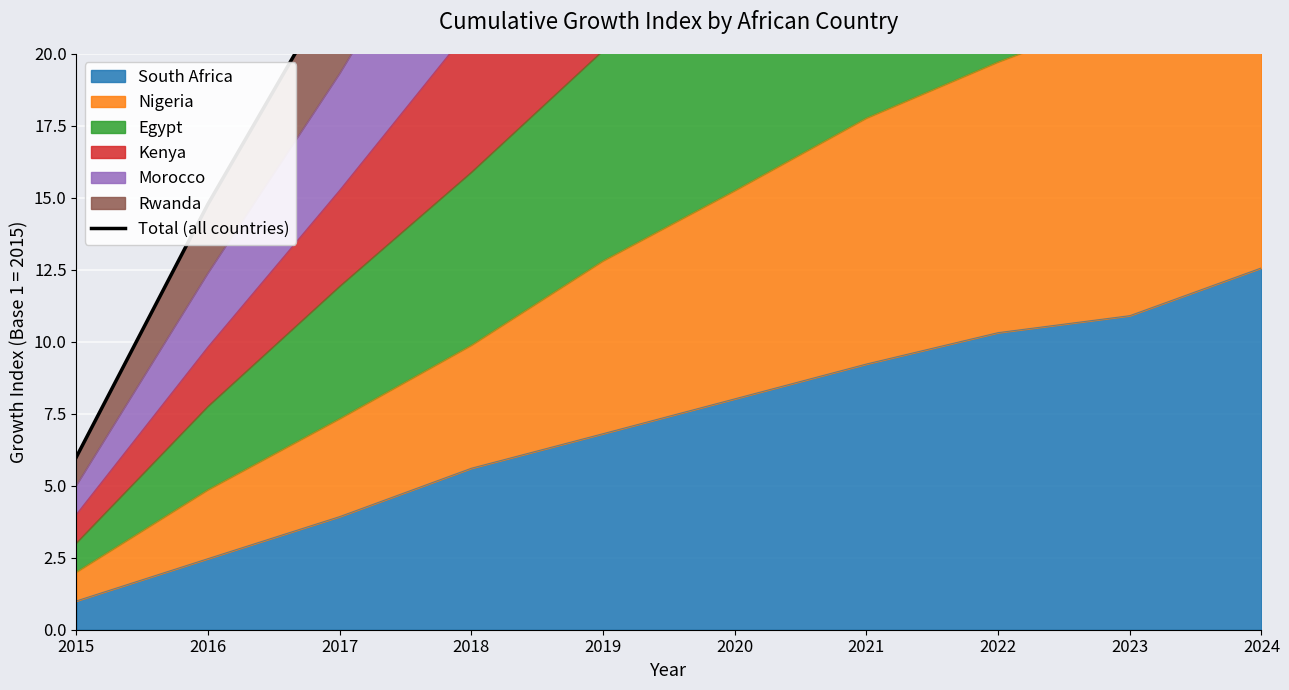

What is the maximum value shown in the chart?

83.1